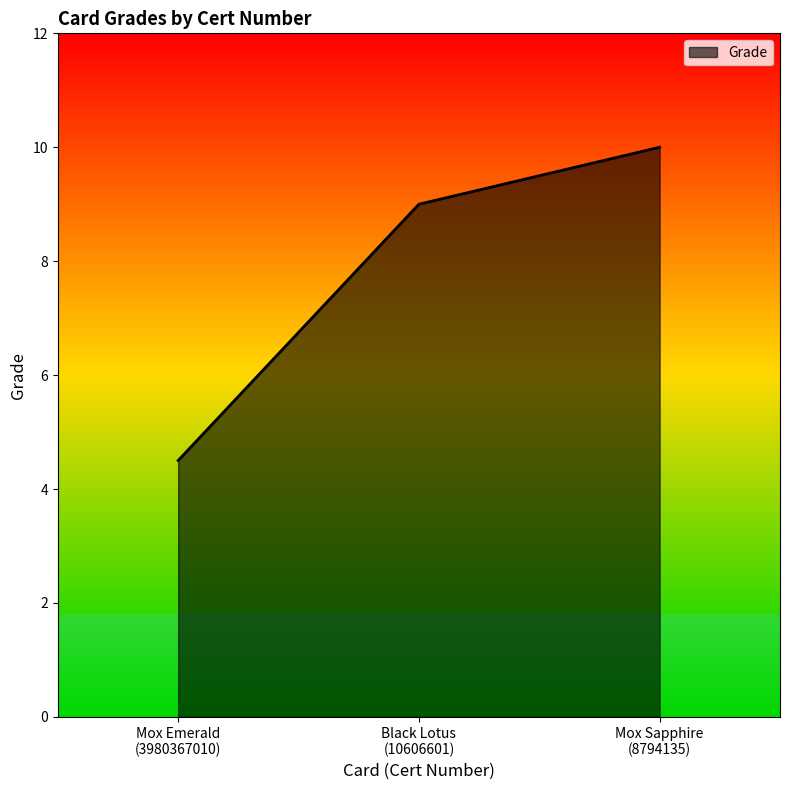

What is the average value?

7.8